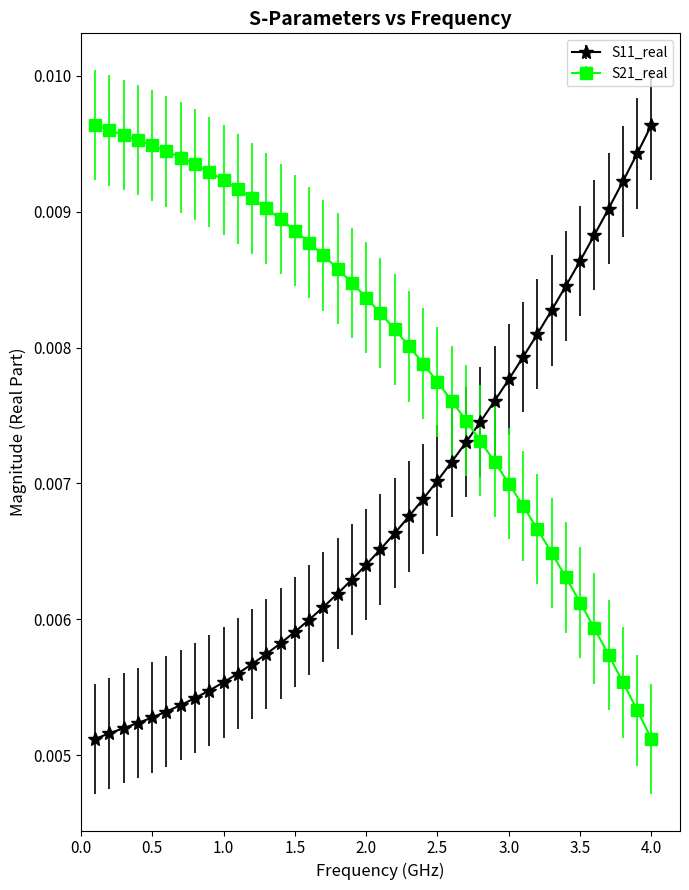

Which series ends up on top after the final intersection of S11_real and S21_real?

S11_real